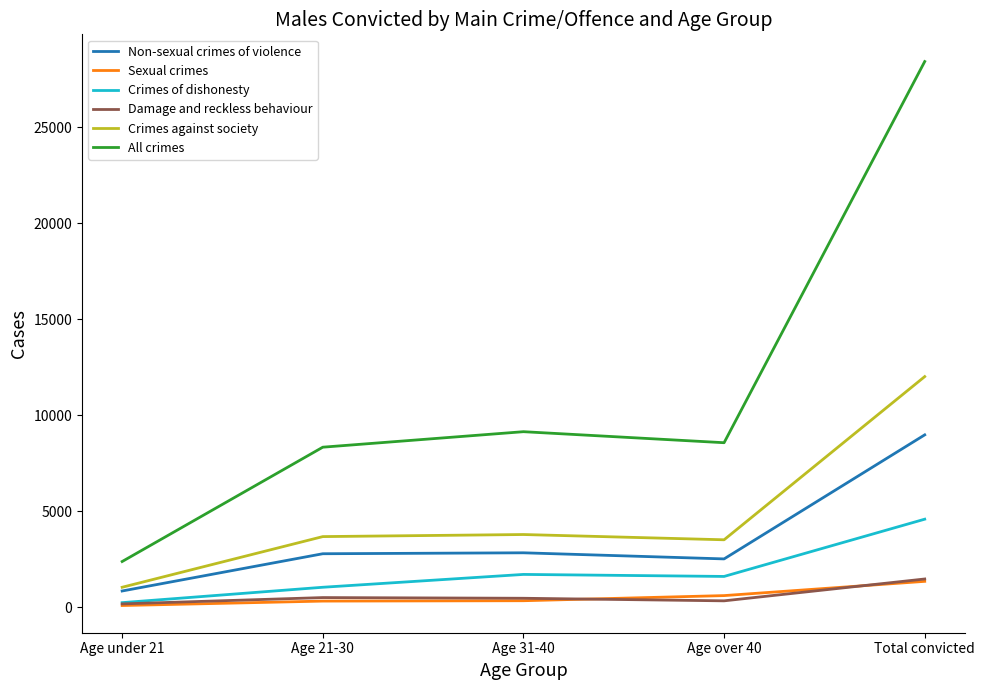

What is the smallest value displayed?

87